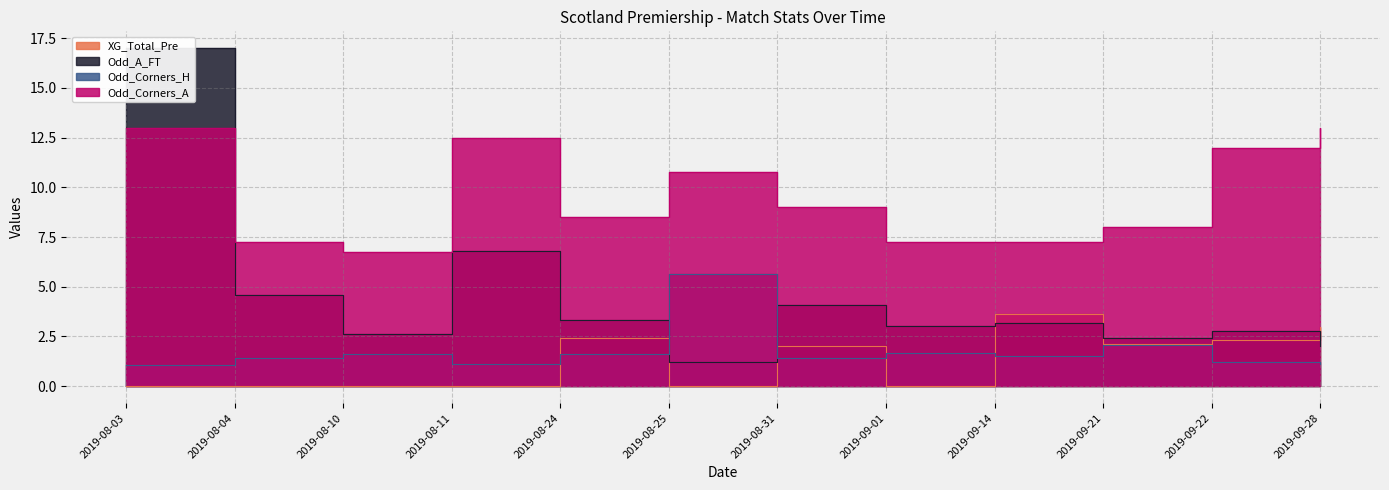

The value of Odd_A_FT at 2019-08-04 is 4.6. True or false?

True